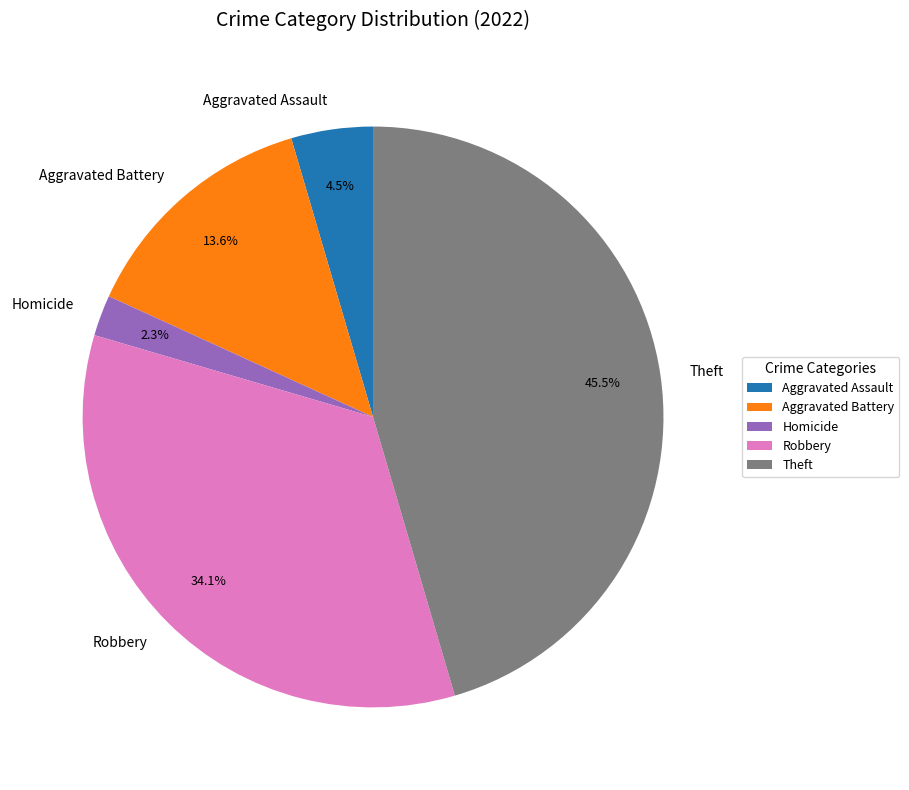

True or false: Aggravated Battery accounts for 1% of the total.

False